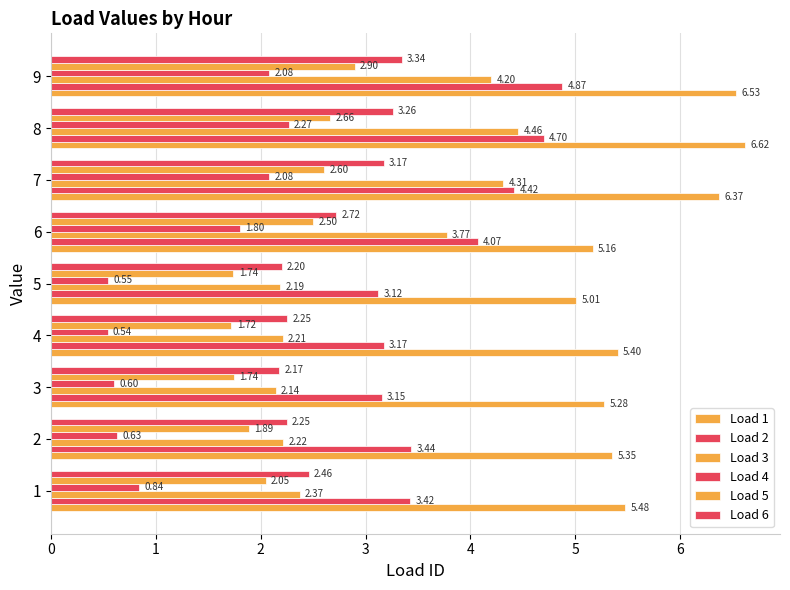

Reading left to right, what are all the values shown in this chart?

Load 1: 5.5	5.3	5.3	5.4	5.0	5.2	6.4	6.6	6.5
Load 2: 3.4	3.4	3.2	3.2	3.1	4.1	4.4	4.7	4.9
Load 3: 2.4	2.2	2.1	2.2	2.2	3.8	4.3	4.5	4.2
Load 4: 0.8	0.6	0.6	0.5	0.5	1.8	2.1	2.3	2.1
Load 5: 2.0	1.9	1.7	1.7	1.7	2.5	2.6	2.7	2.9
Load 6: 2.5	2.2	2.2	2.3	2.2	2.7	3.2	3.3	3.3